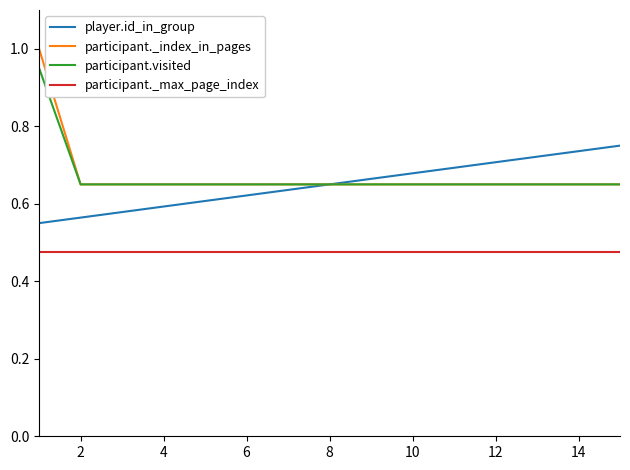

List the series in order of their peak value, lowest first.

participant._max_page_index, player.id_in_group, participant.visited, participant._index_in_pages